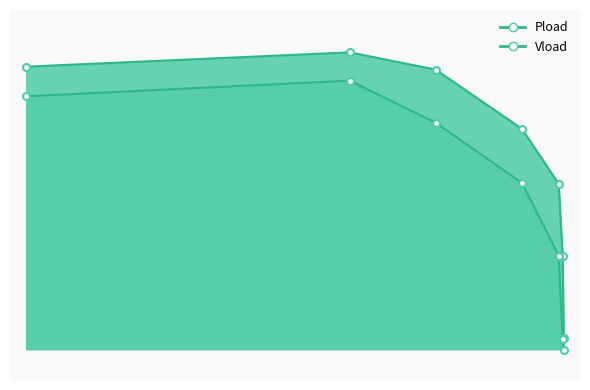

Does the chart have visible grid lines?

No